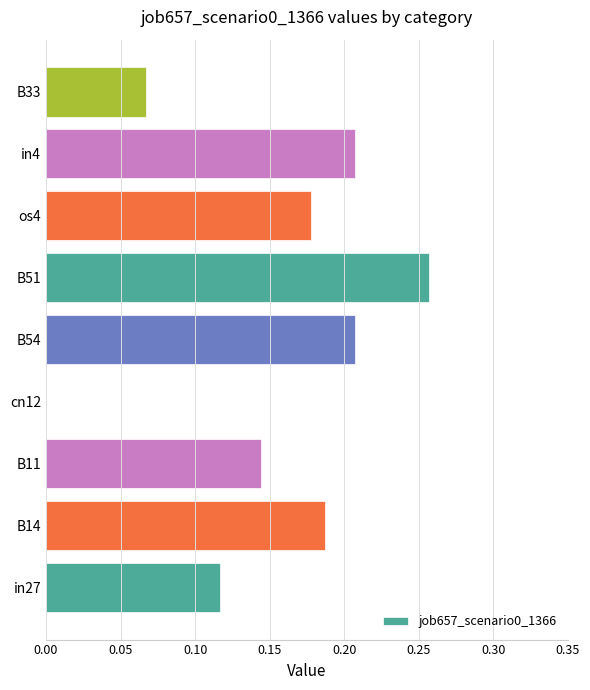

The value at B51 is 0.1. True or false?

False